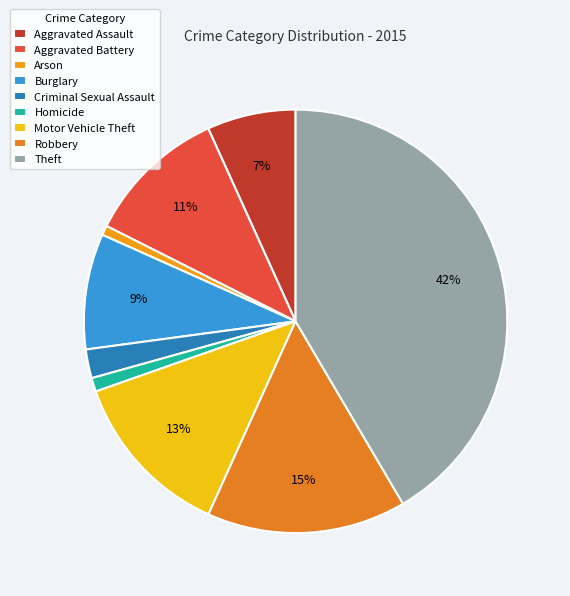

What is the change in value from Criminal Sexual Assault to Motor Vehicle Theft?

+509